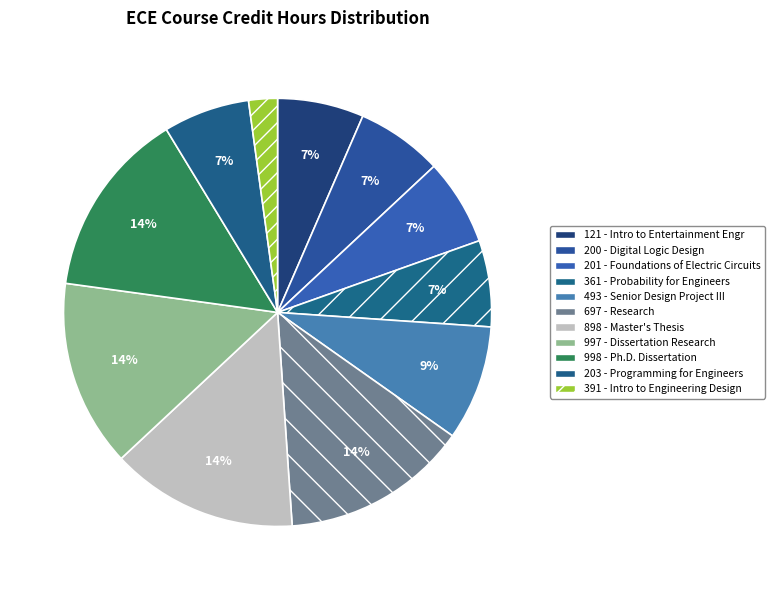

How much of the chart is everything except 997?

85.9%